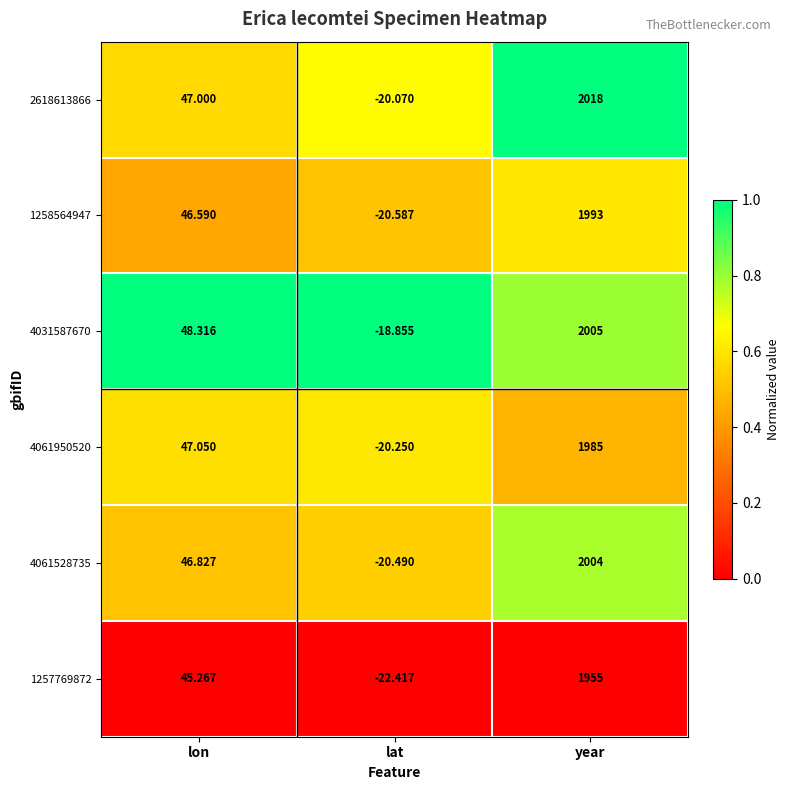

At which category is the sum across all series the highest?

year